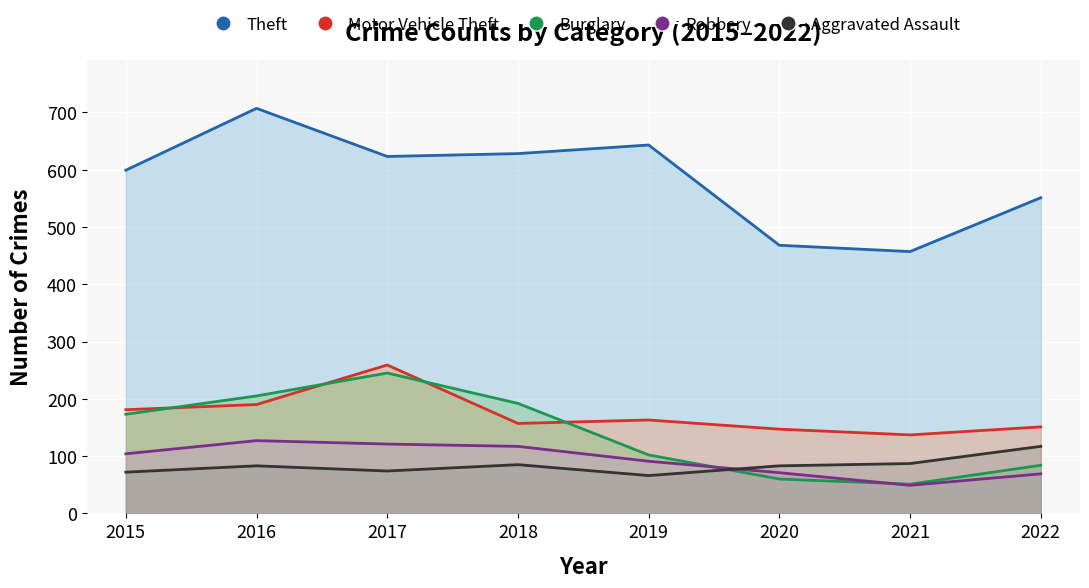

How many lines are shown in the chart?

5